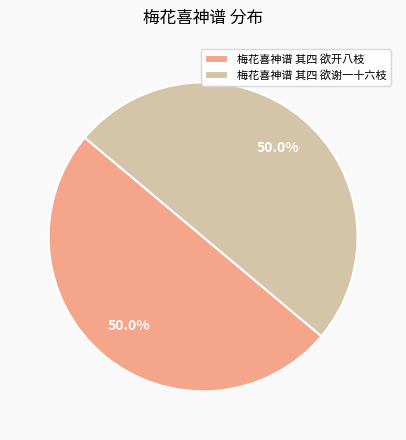

To the nearest percent, what portion does 梅花喜神谱 其四 欲谢一十六枝 represent?

50%